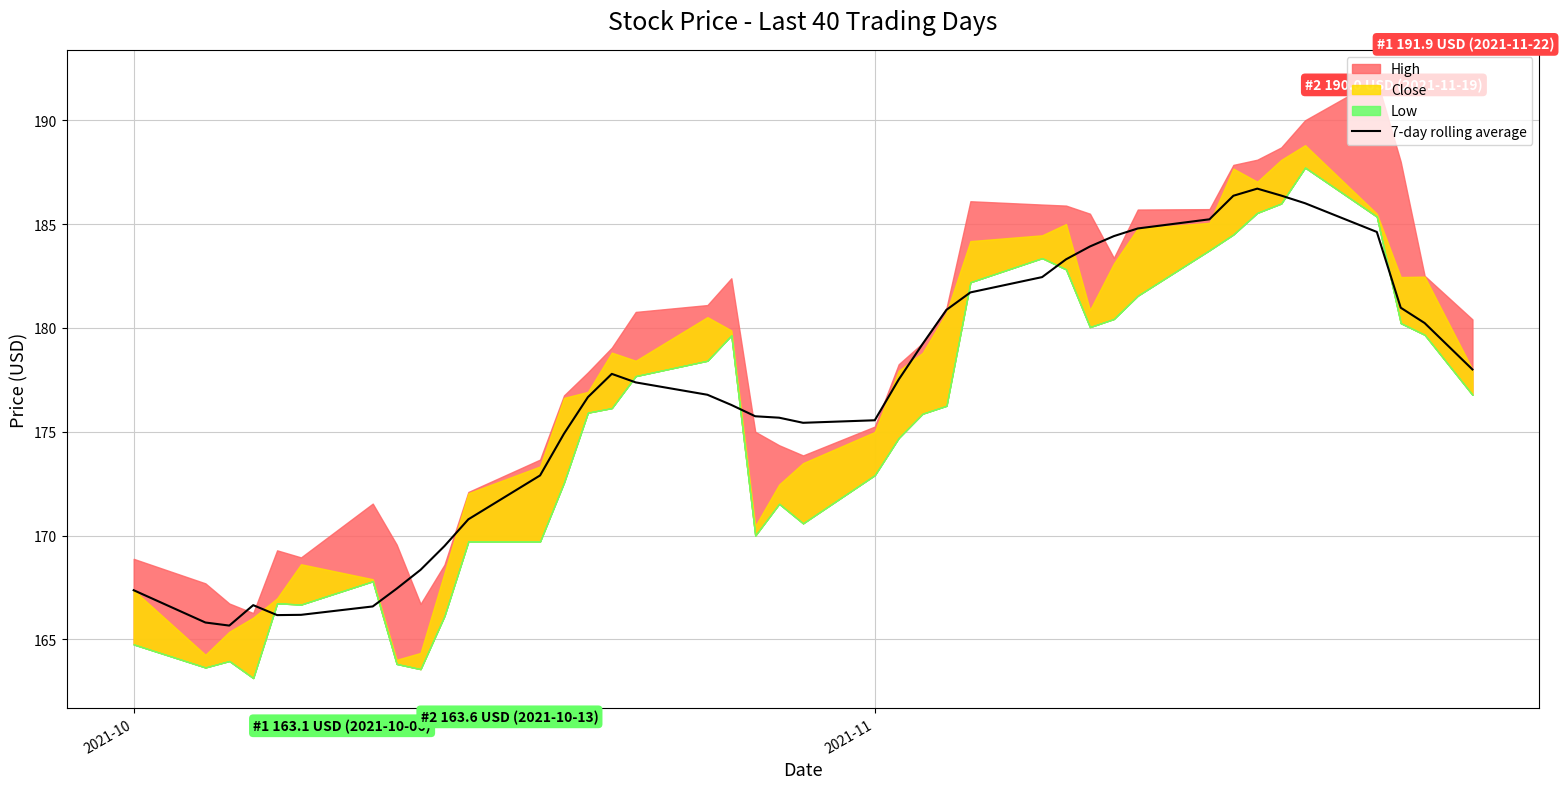

What is the difference between the maximum and minimum values?

21.0